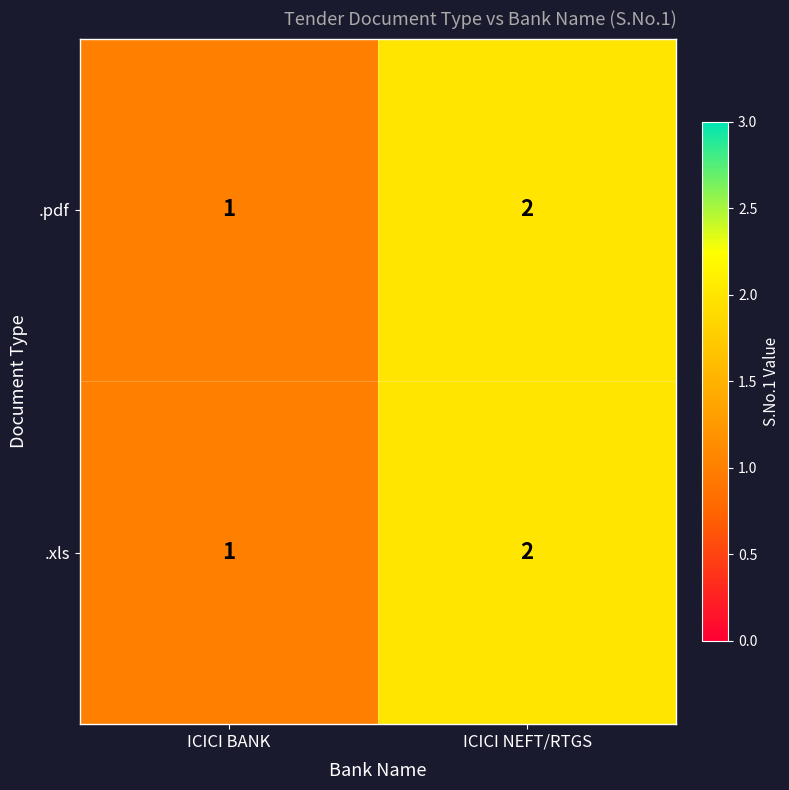

Which category has the highest value across all series?

ICICI NEFT/RTGS